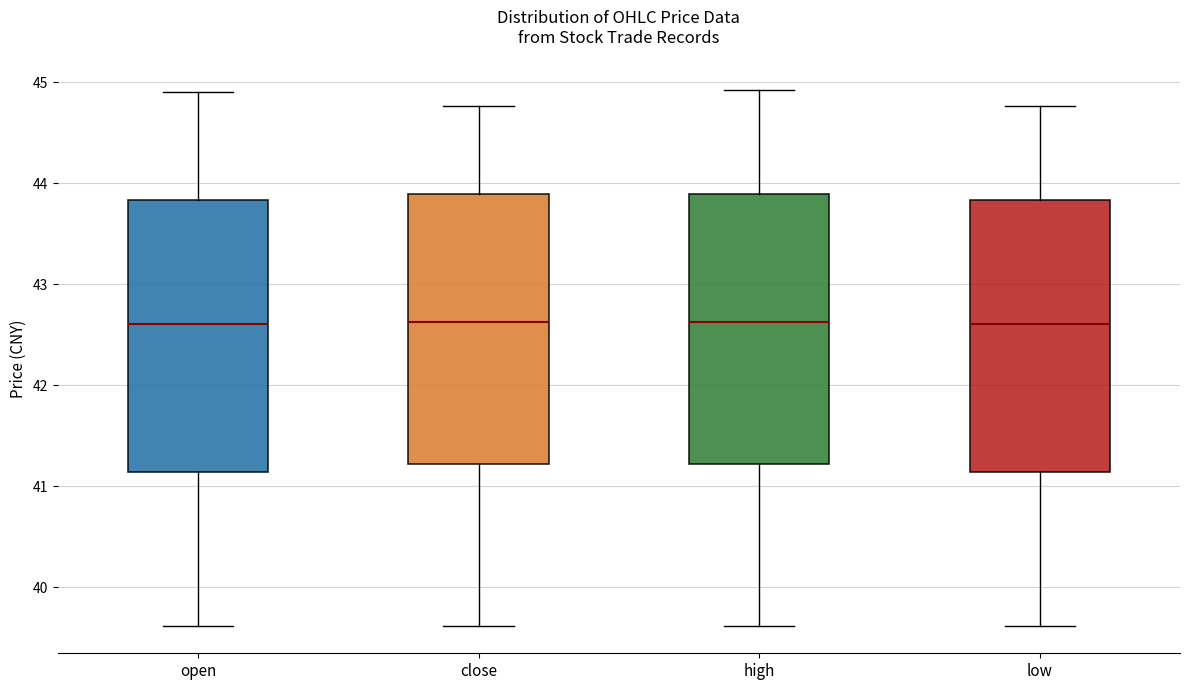

Where is the upper edge of the box for high on the y-axis? The values are not printed on the chart, so give them approximately, as read against the axis.

43.9